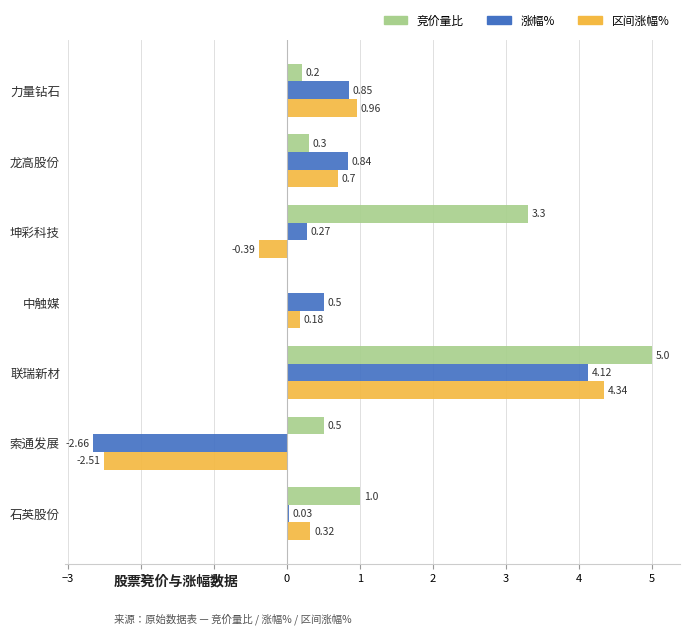

At which label does 竞价量比 reach its peak?

联瑞新材